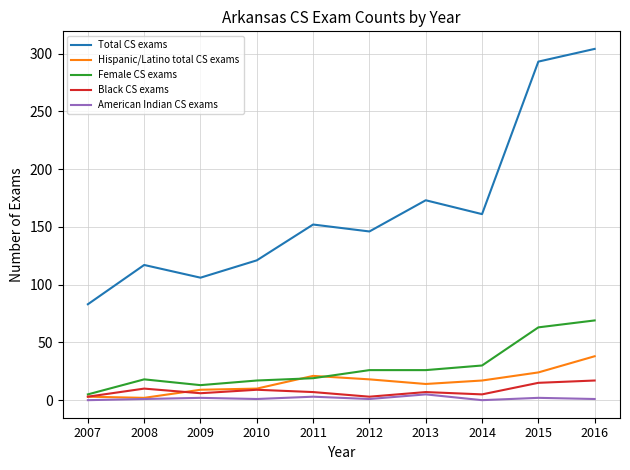

What is the maximum value for Female CS exams?

69